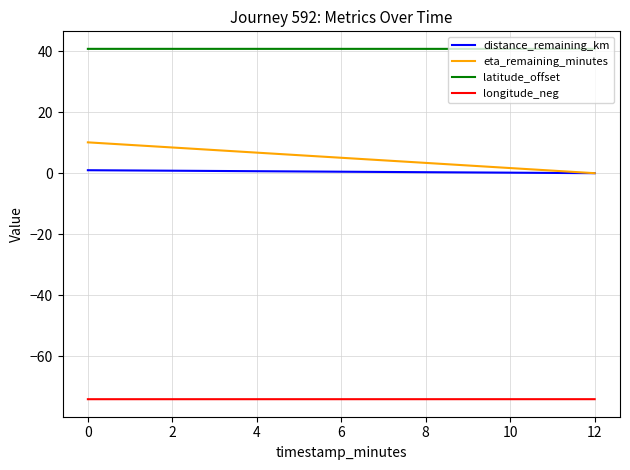

Is this an area chart (filled region under the line)?

No